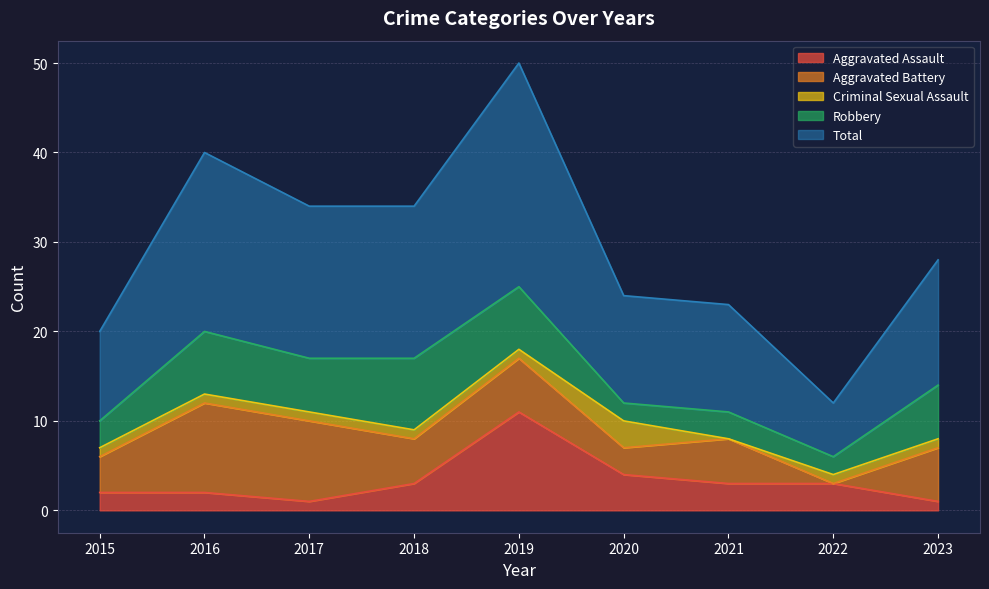

Which category has the highest value in the Aggravated Assault series?

2019